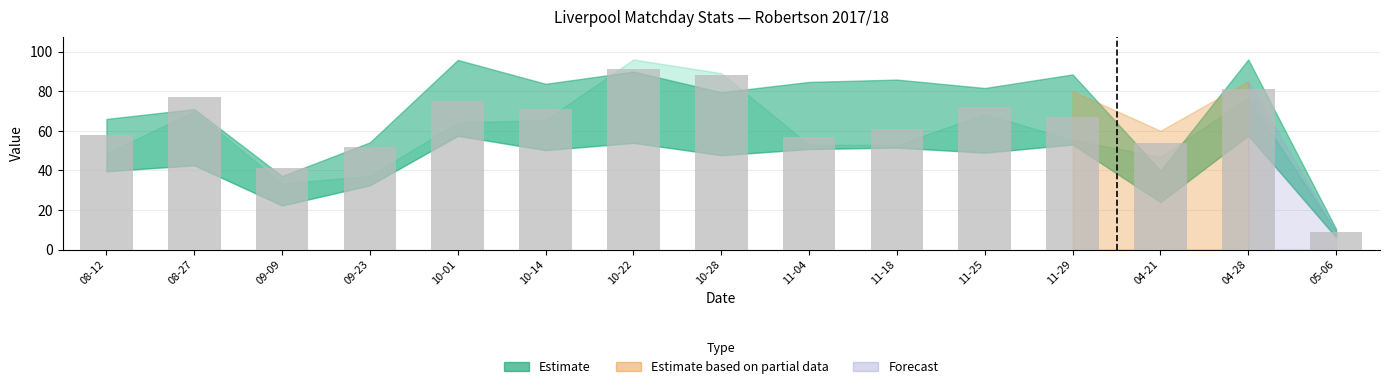

At which label is the value closest to 50?

09-23